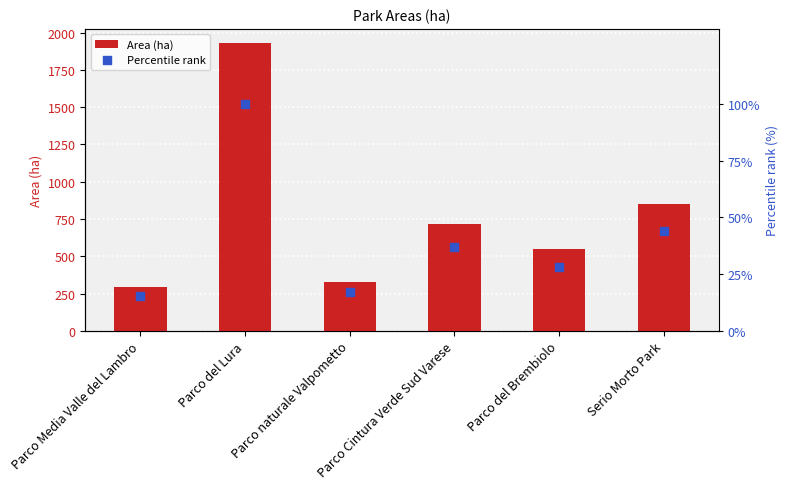

Which series has the largest Y range (max minus min)?

Area (ha)